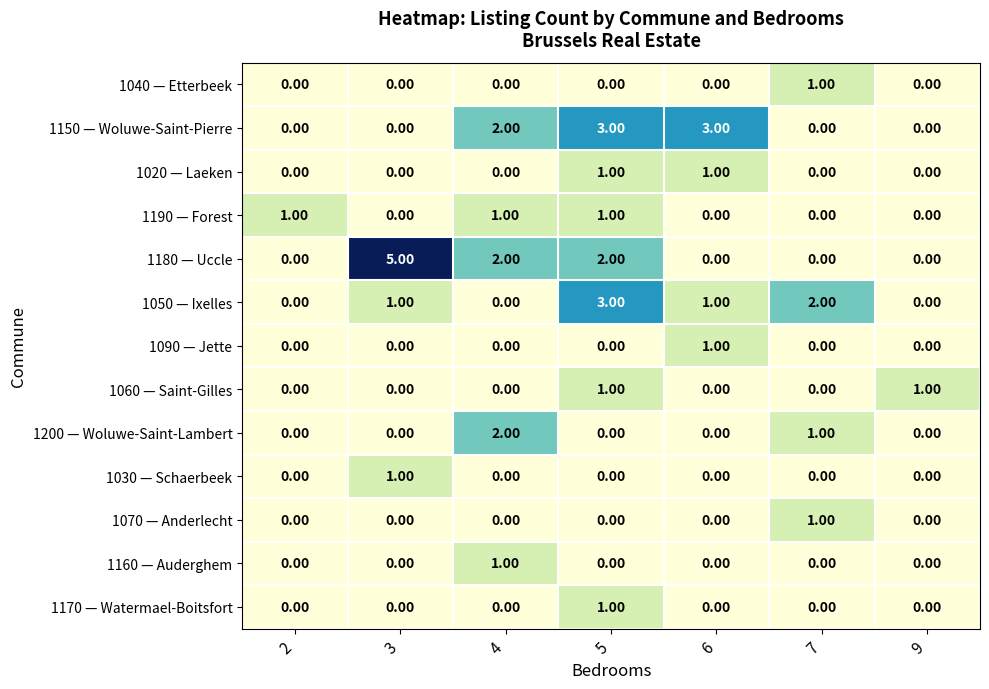

Count the number of categories in the chart.

7